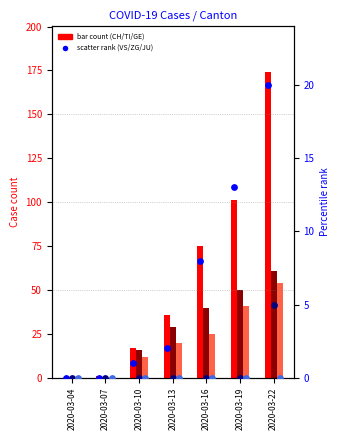

At which category is the sum across all series the highest?

2020-03-22